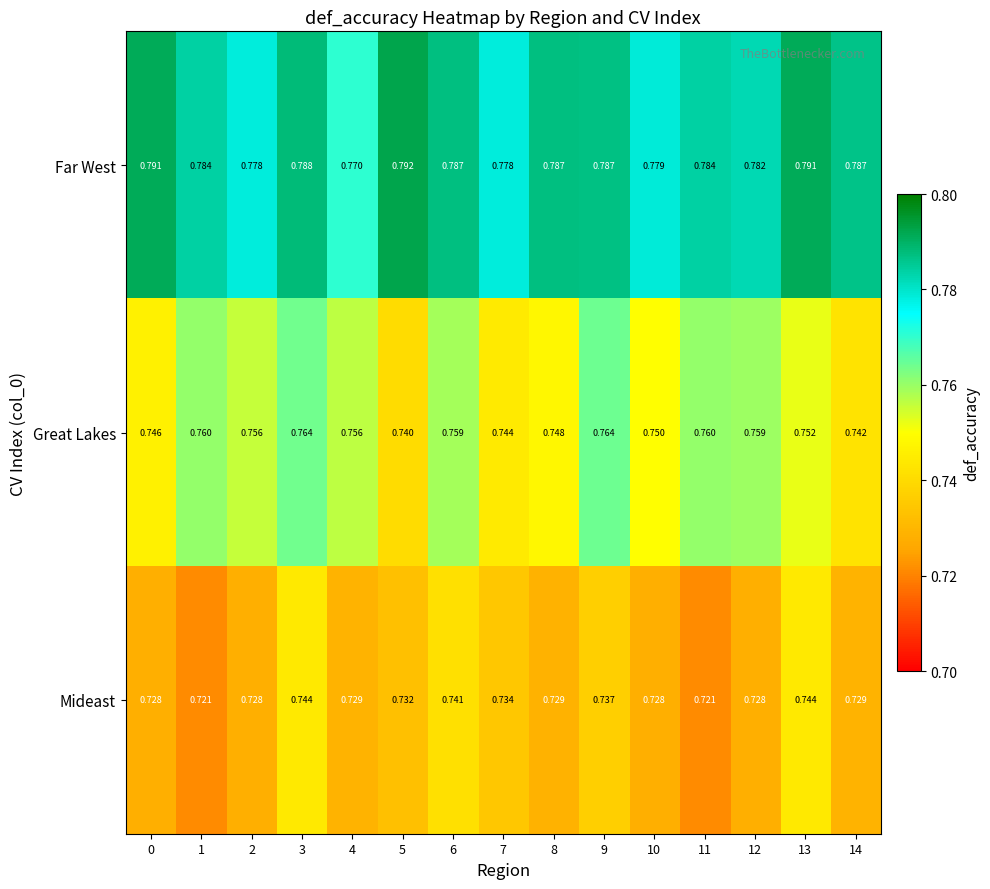

Which series has the widest spread of values?

Great Lakes